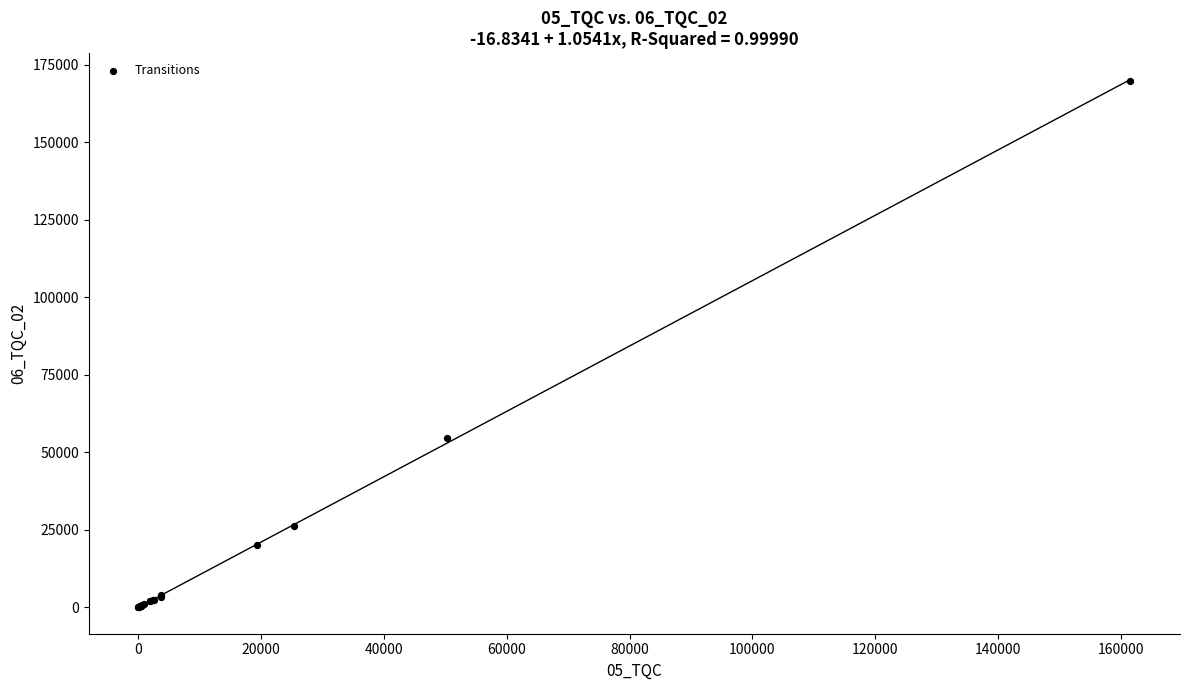

What Y value in the scatter plot is closest to 84954?

54531.7